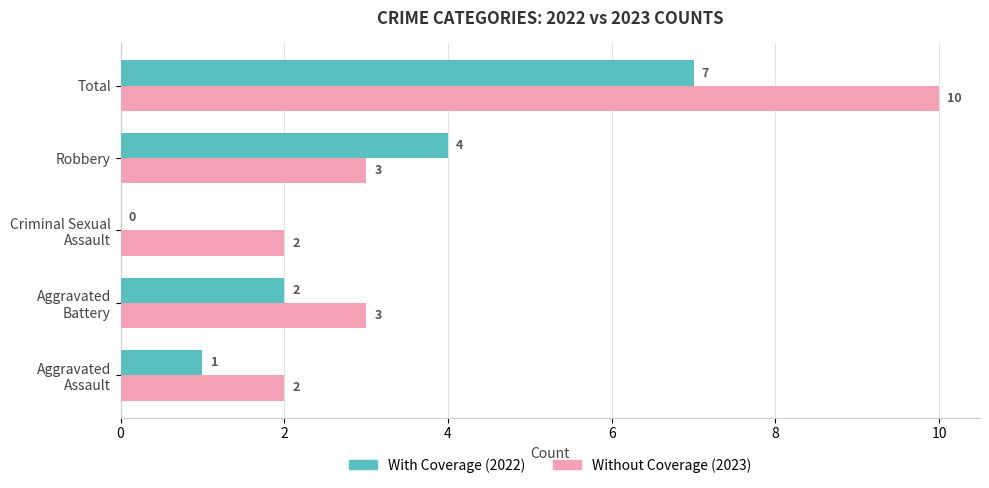

What is the maximum value shown in the chart?

10